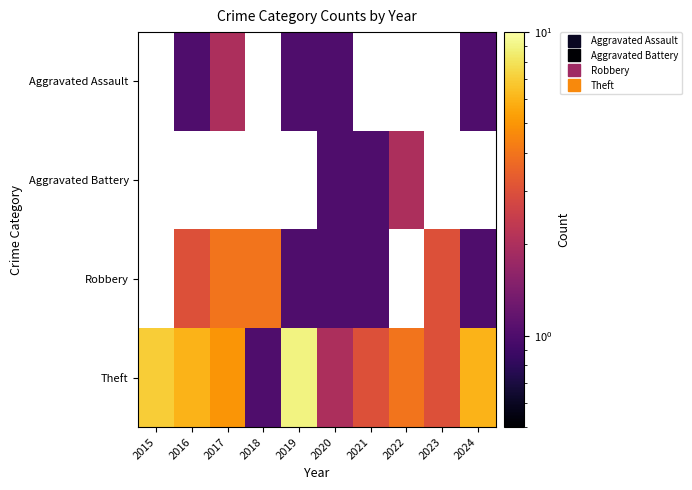

At which label does Aggravated Assault first exceed 1?

2017